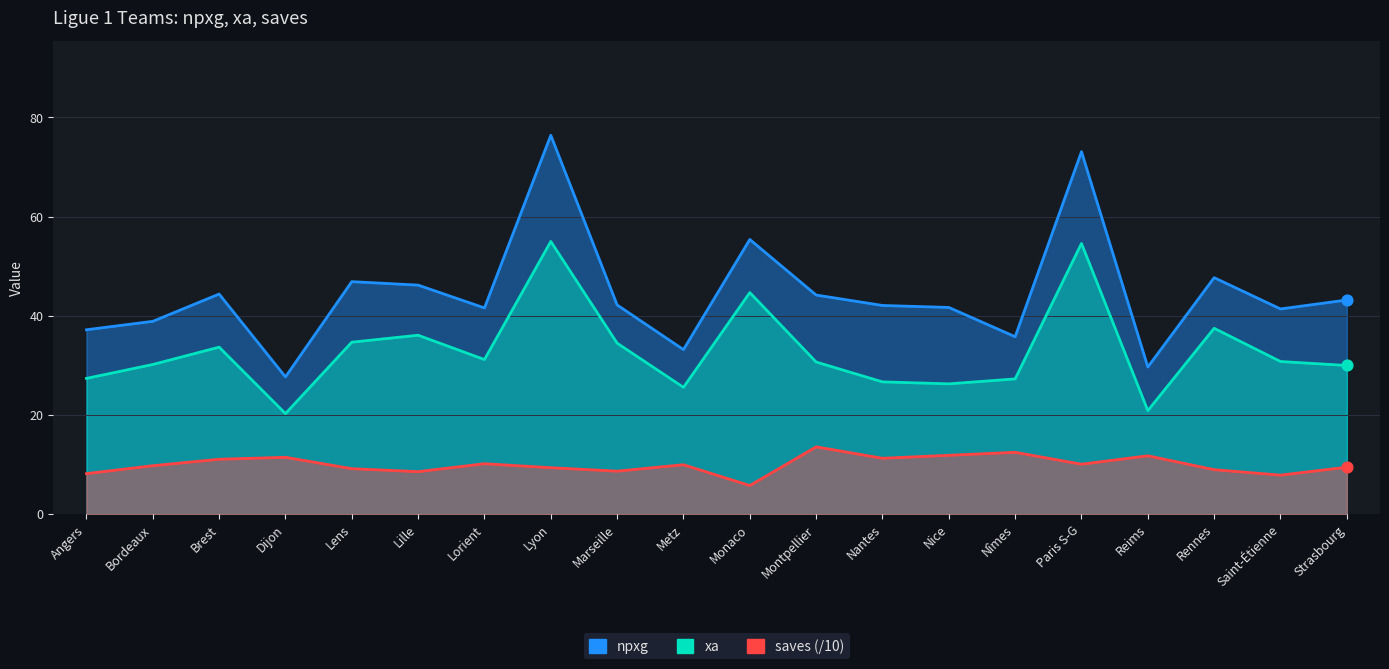

Which series has the largest total across all categories?

npxg